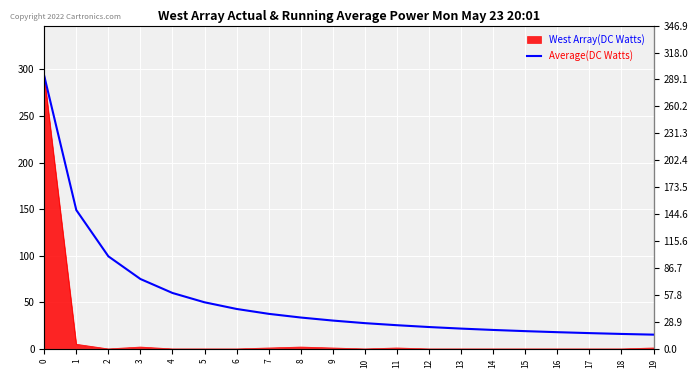

Rank the categories by value from highest to lowest.

0, 1, 2, 3, 4, 5, 6, 7, 8, 9, 10, 11, 12, 13, 14, 15, 16, 17, 18, 19